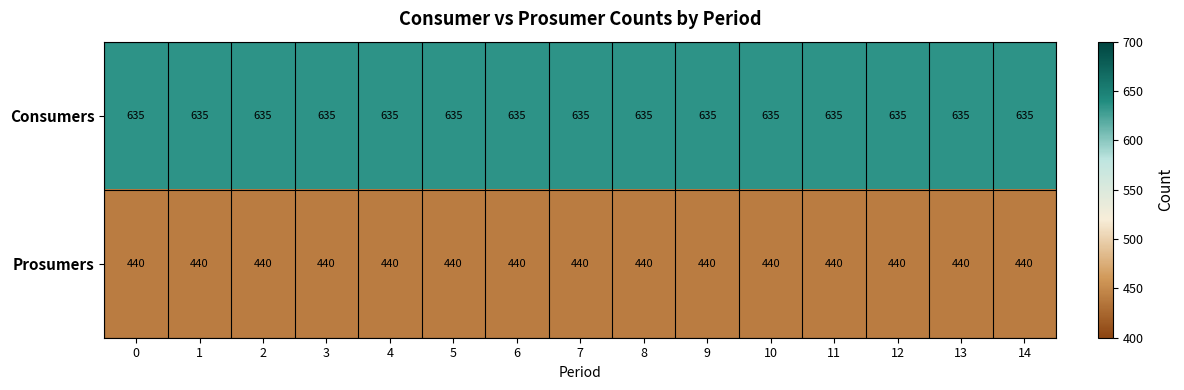

What is the sum of all Consumers values?

9525